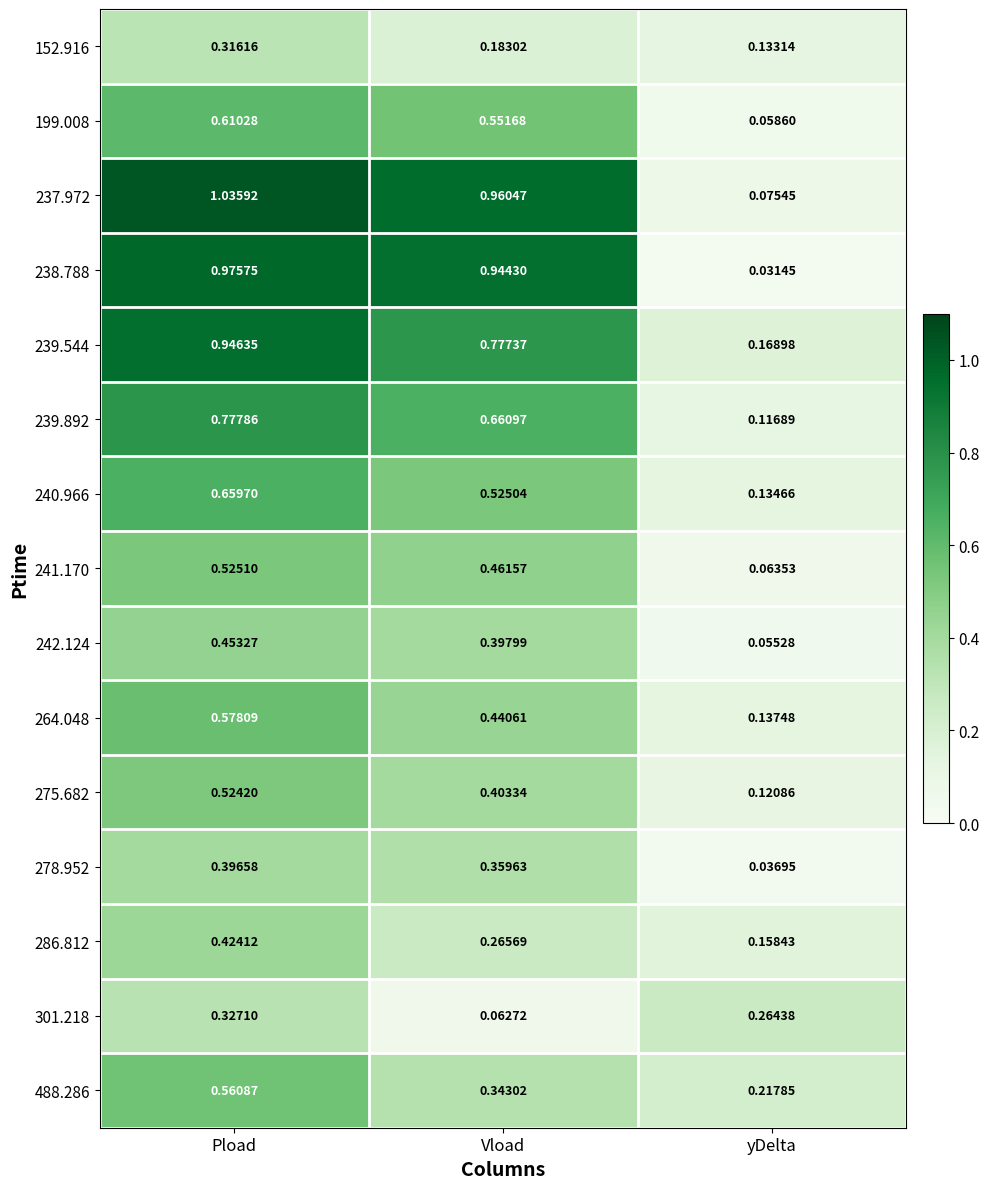

At which label is 239.892 closest to 0?

yDelta